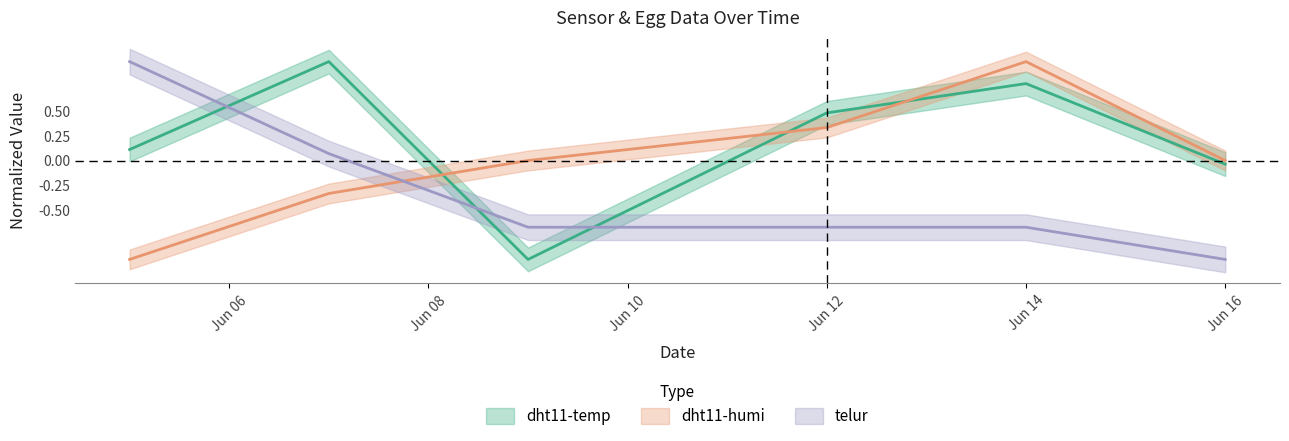

At which label is telur closest to 0?

2023-06-07